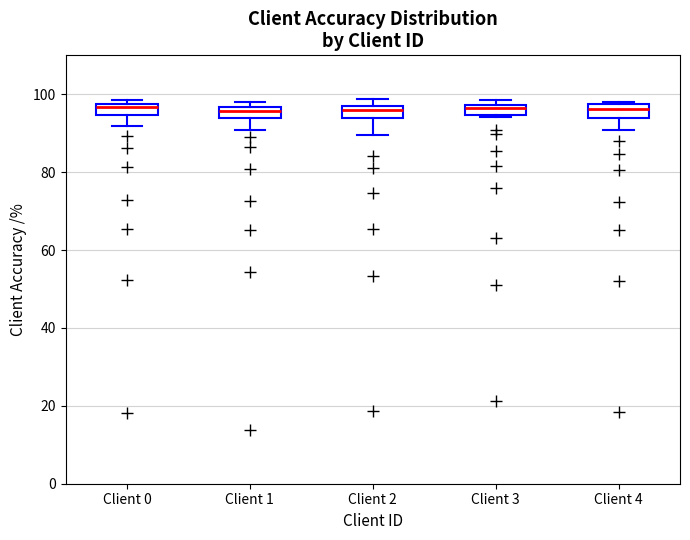

Where does the median line of the box for Client 3 sit on the y-axis? The values are not printed on the chart, so give them approximately, as read against the axis.

96